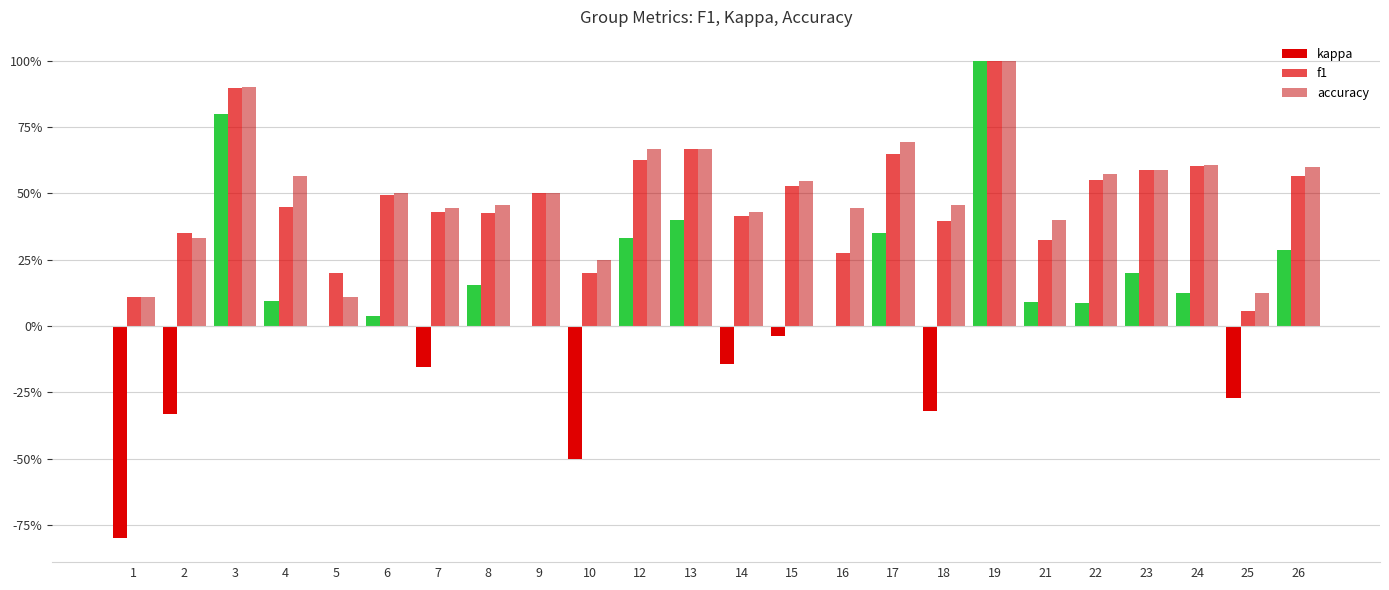

What is the difference between the maximum and second lowest values in the kappa series?

1.5